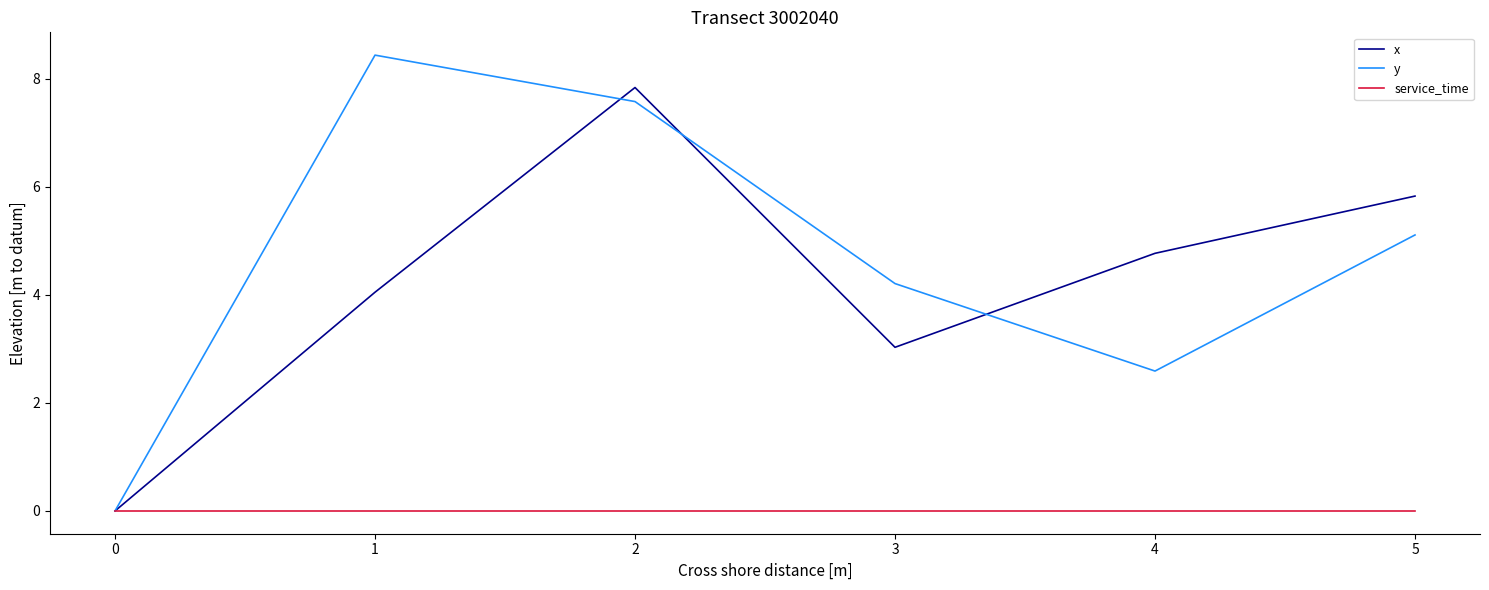

How many lines are shown in the chart?

3